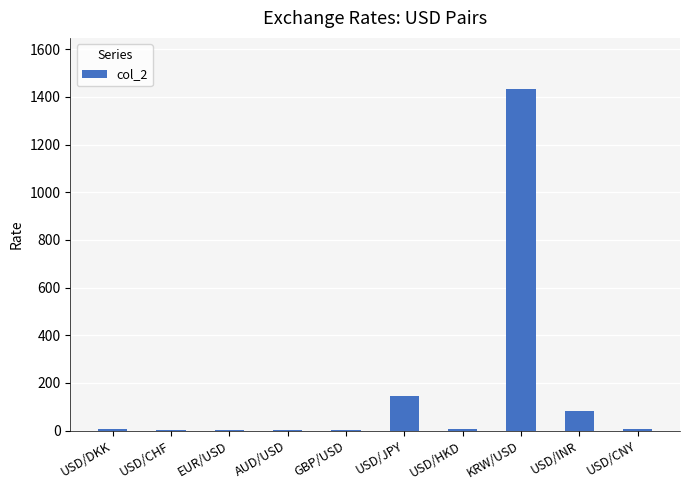

At which label is the value closest to 716?

USD/JPY